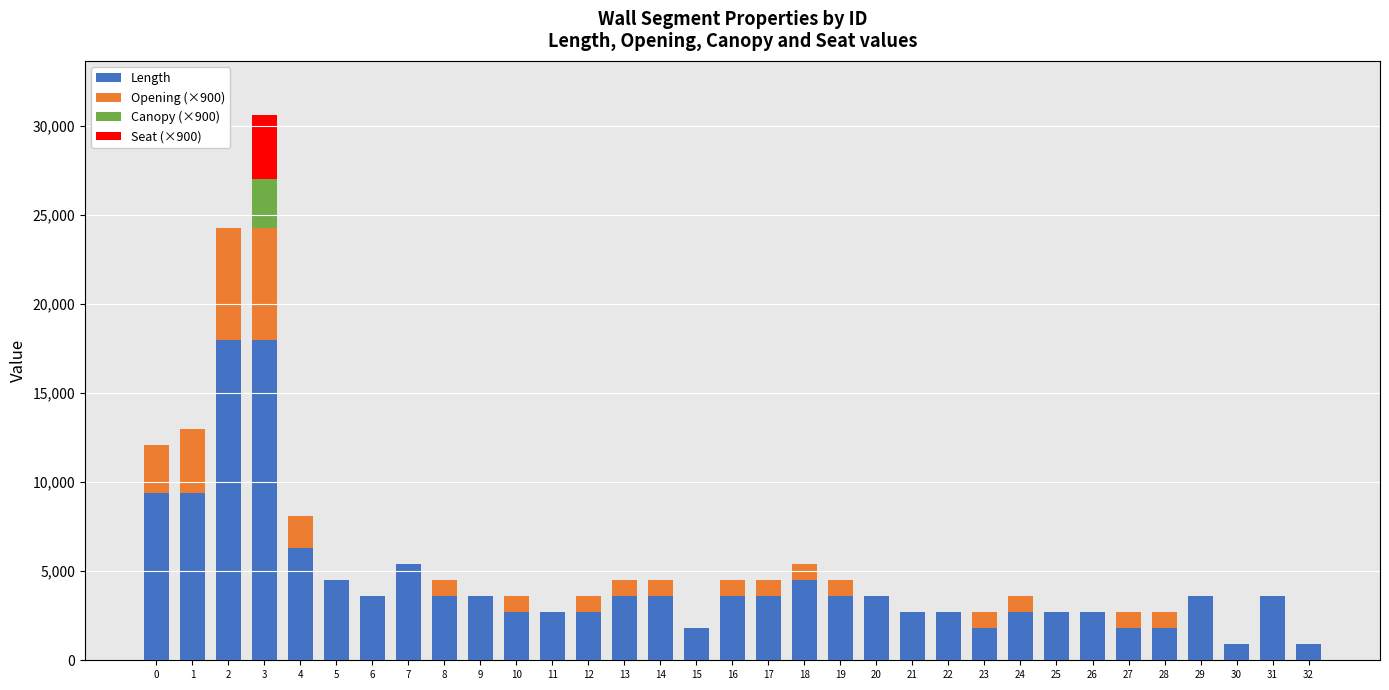

Which series has the largest range (max minus min)?

Length